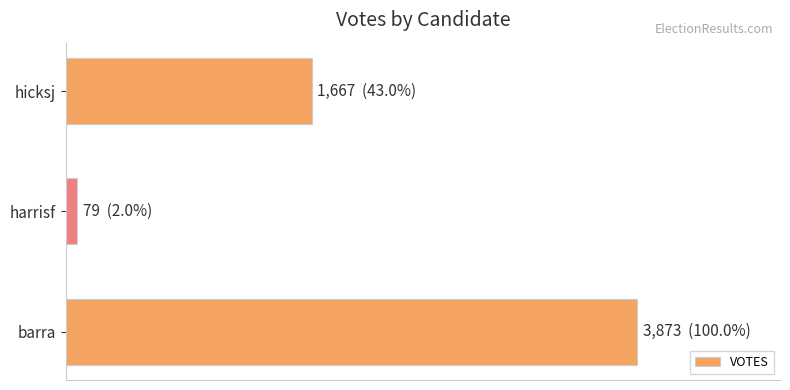

Rank the categories by value from highest to lowest.

barra, hicksj, harrisf